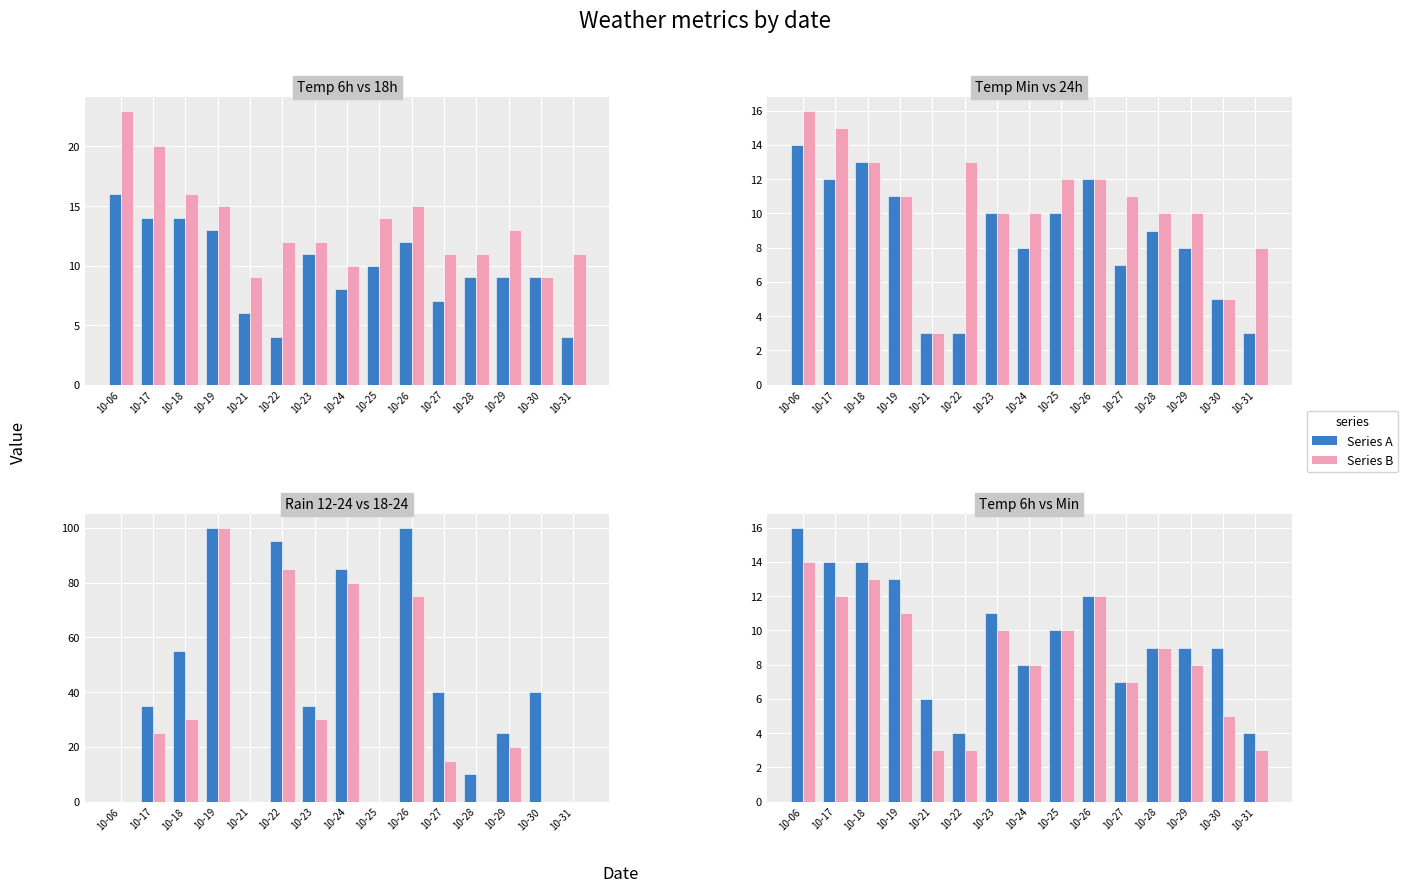

What is the sum of all temp_6 values?

146